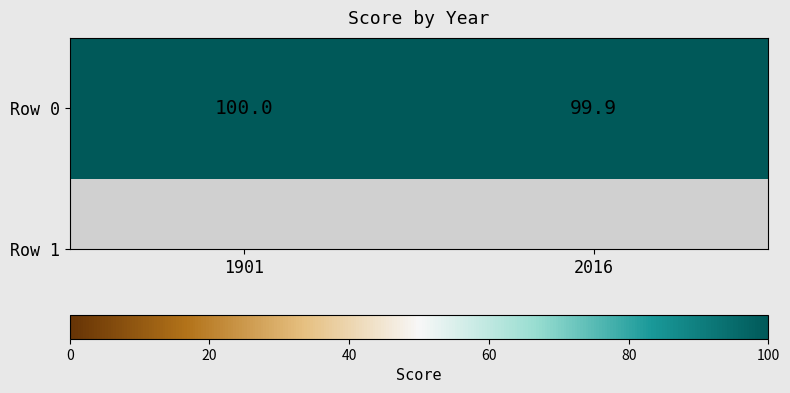

At which label is the value closest to 99?

2016